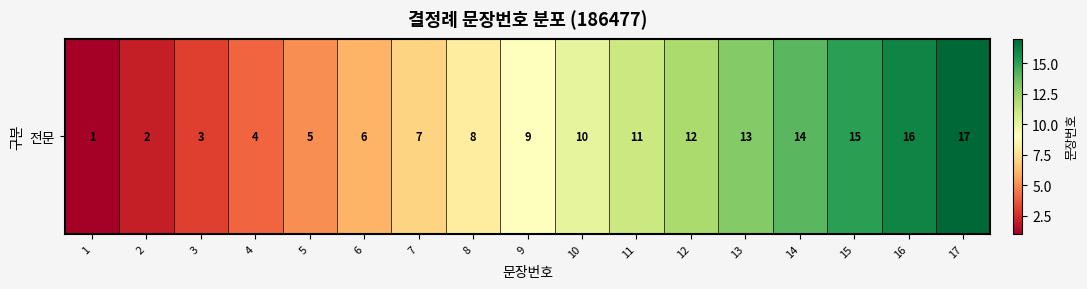

What is the sum of the values at 3 and 10?

13